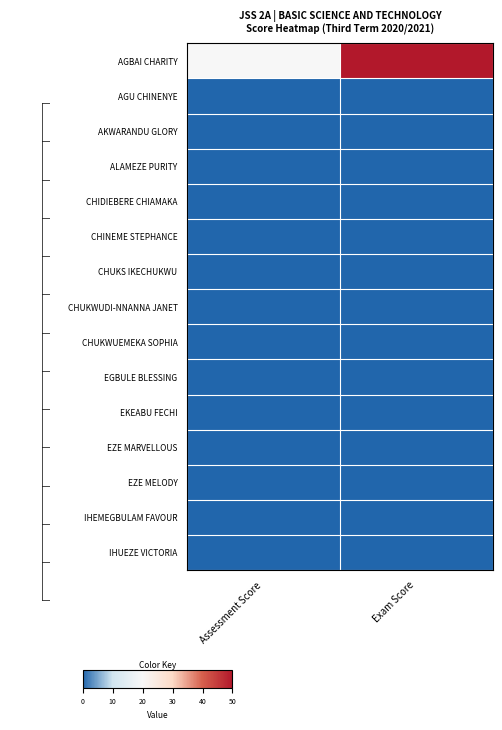

Which label corresponds to the smallest value in the chart?

Assessment Score